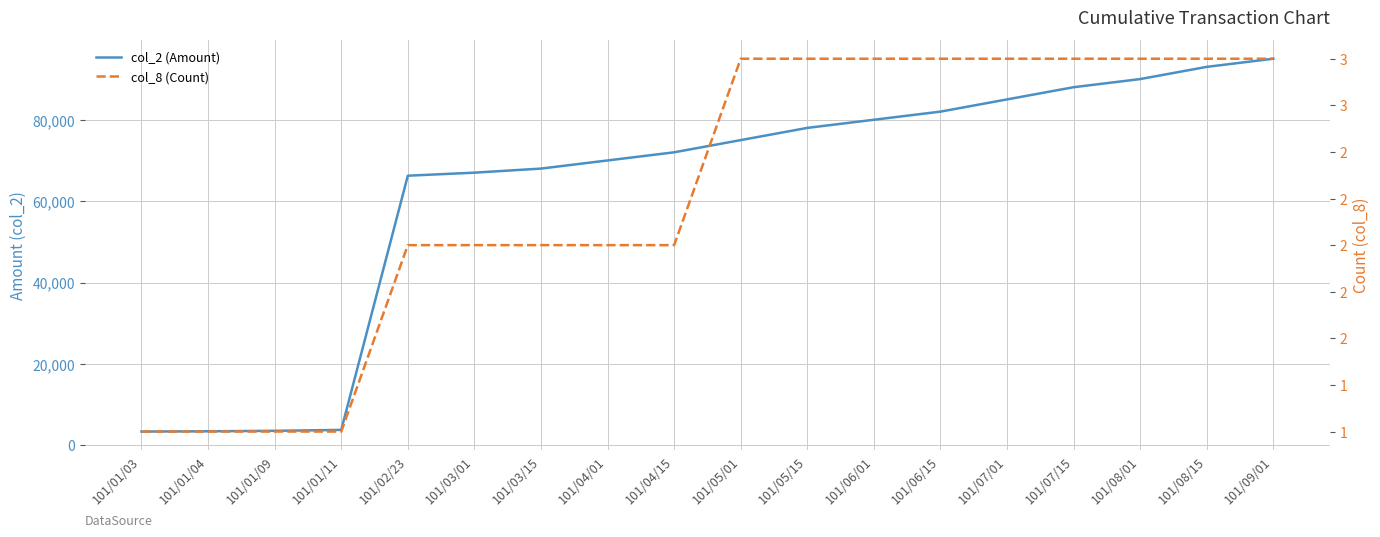

Rank the series by their maximum value, from highest to lowest.

col_2 (Amount), col_8 (Count)